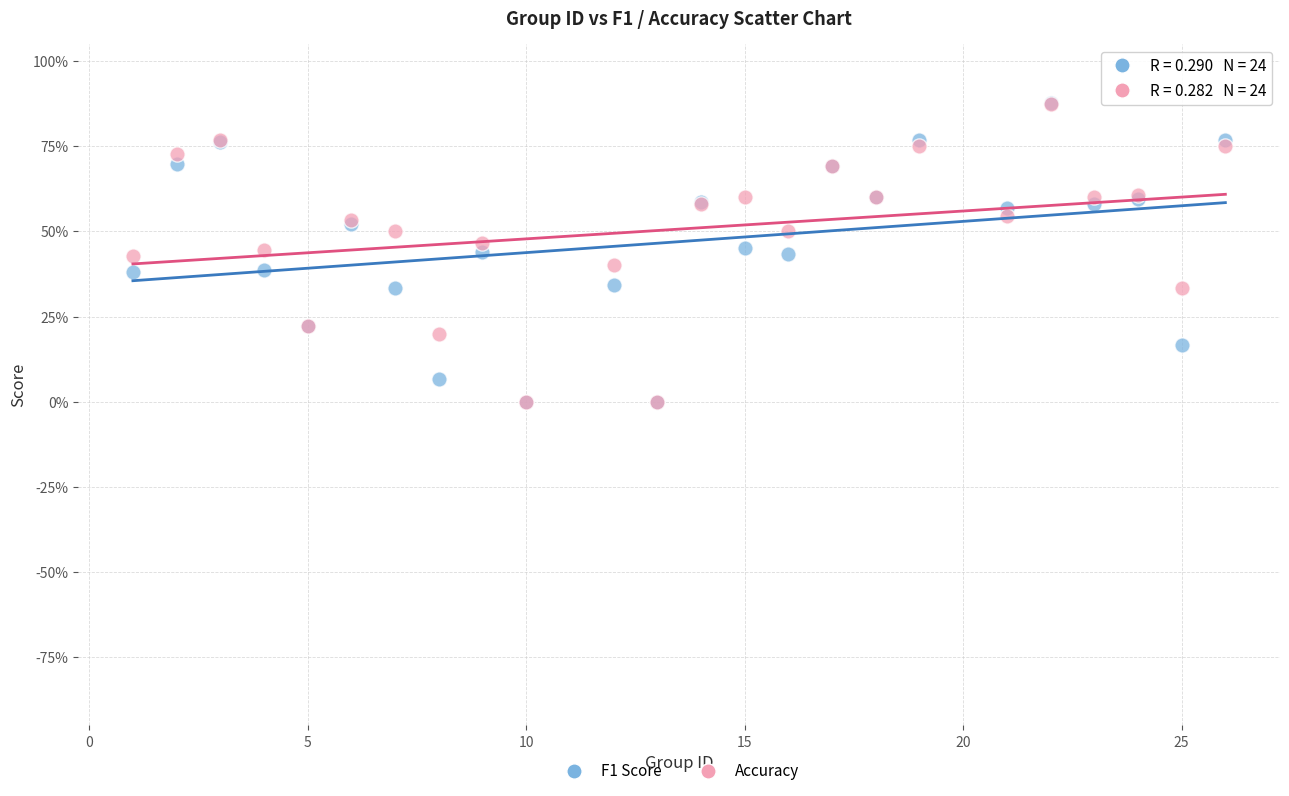

Which series has the widest spread of Y values?

F1 Score